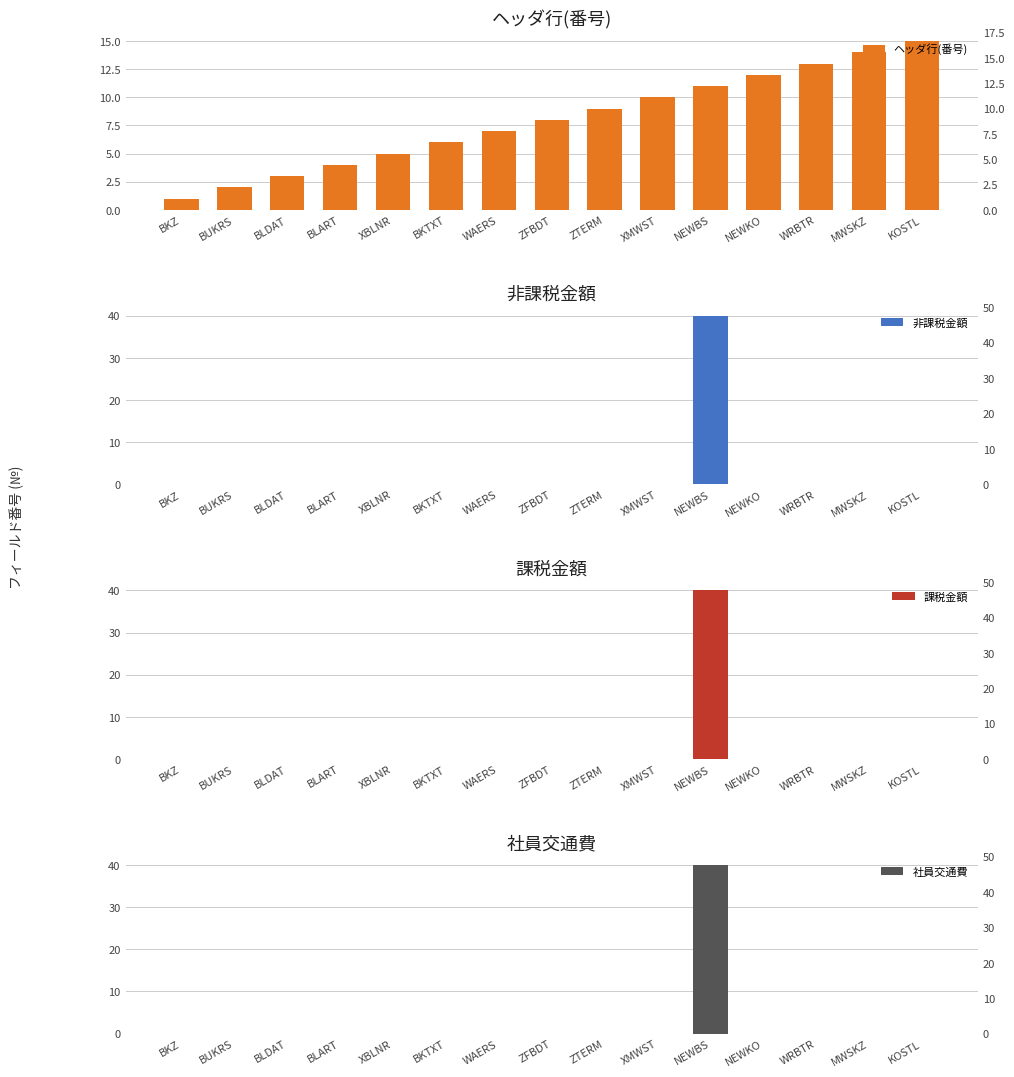

What is the maximum value shown in the chart?

40